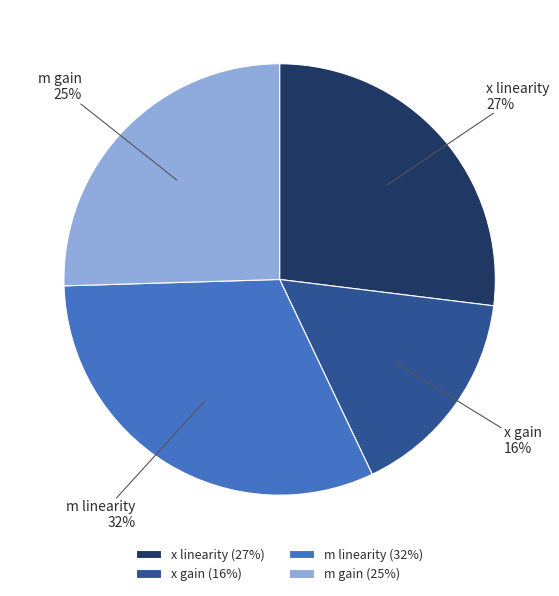

To the nearest percent, what is the difference between the largest and smallest slice percentages?

16%